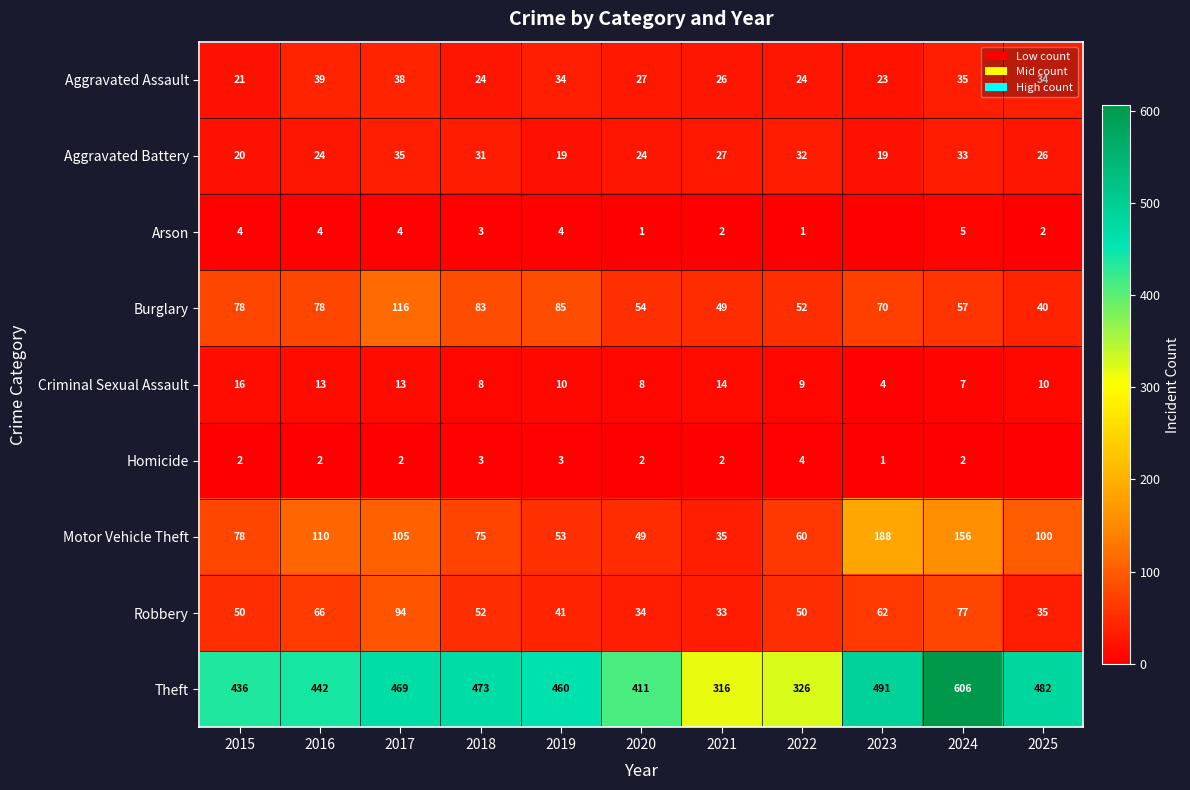

The Burglary series shows 24 at 2020. True or false?

False